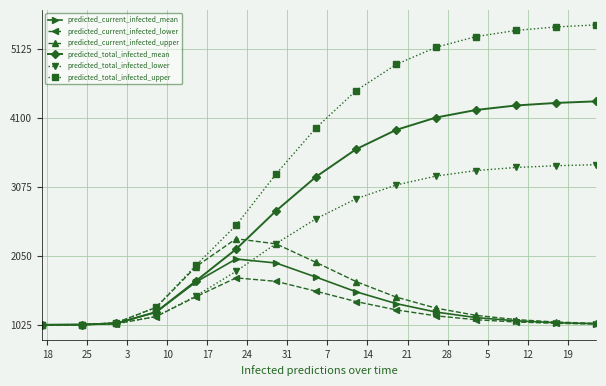

True or false: predicted_current_infected_upper and predicted_total_infected_upper intersect in this chart.

False